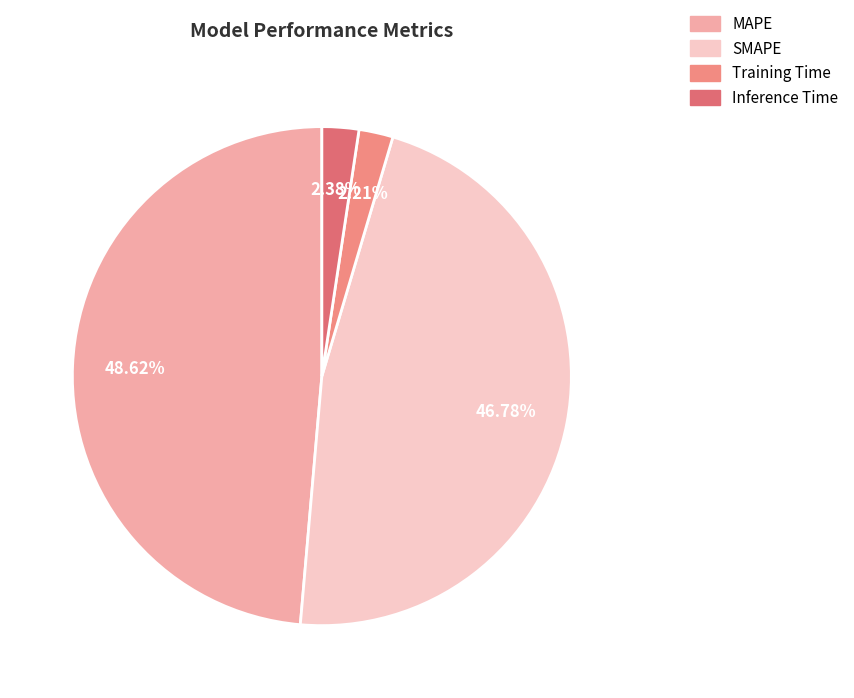

What percentage is the SMAPE slice, to the nearest percent?

47%